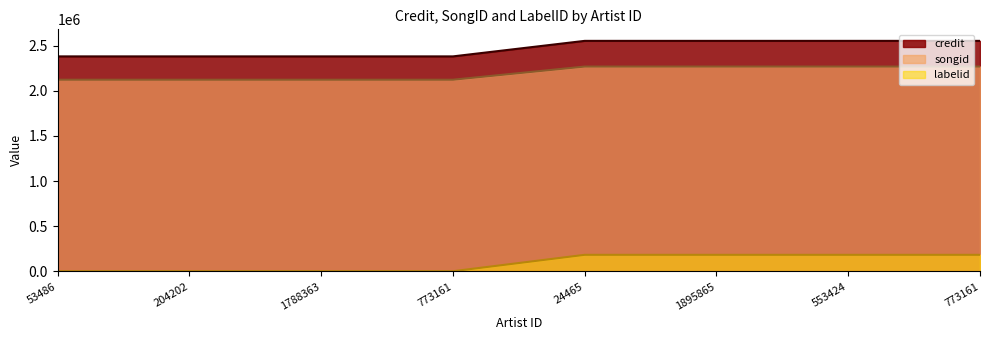

True or false: labelid has a value of 98422 at 553424.

False